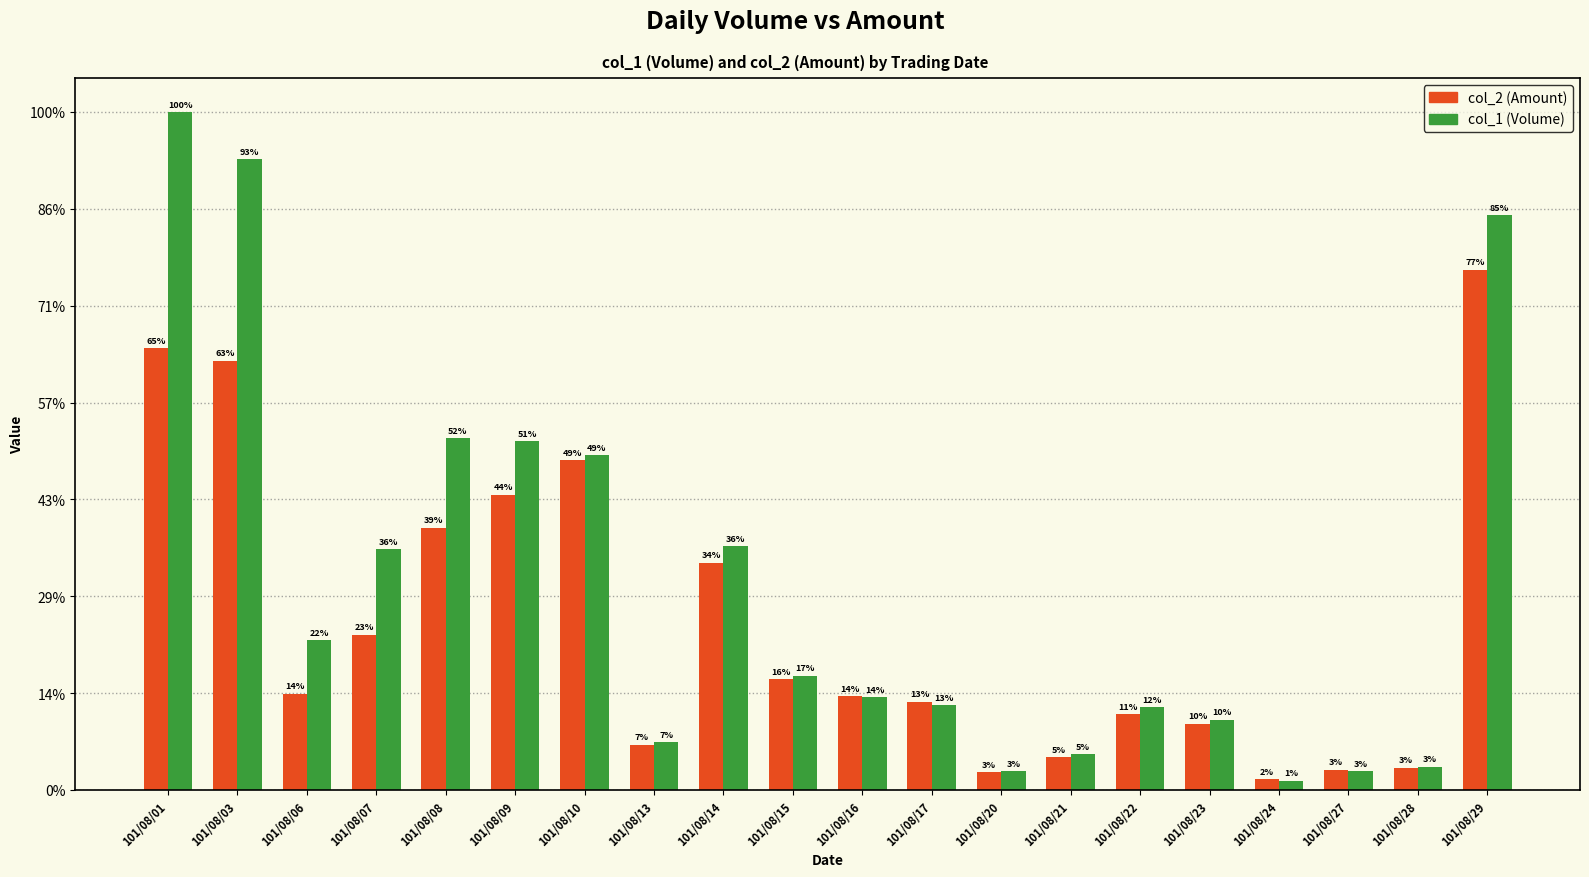

Are the bars grouped side by side (vs. stacked)?

Yes